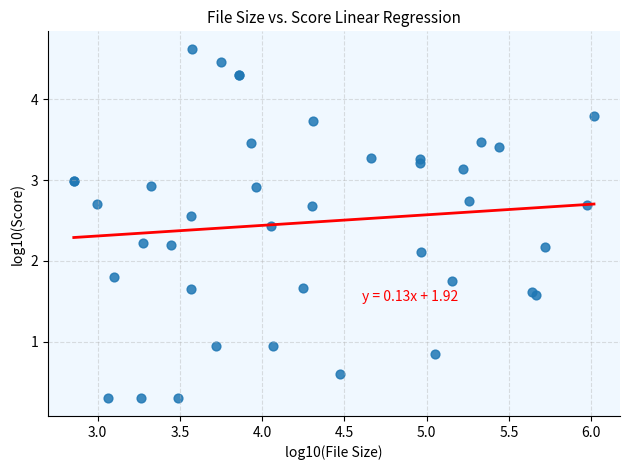

What Y value in the scatter plot is closest to 2?

2.1